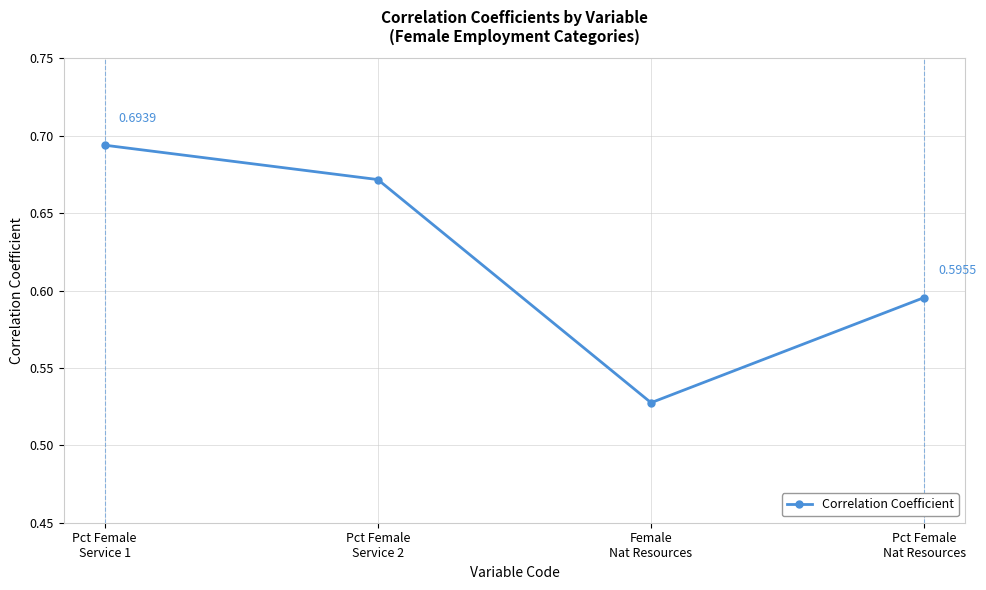

What is the sum of all values?

2.5